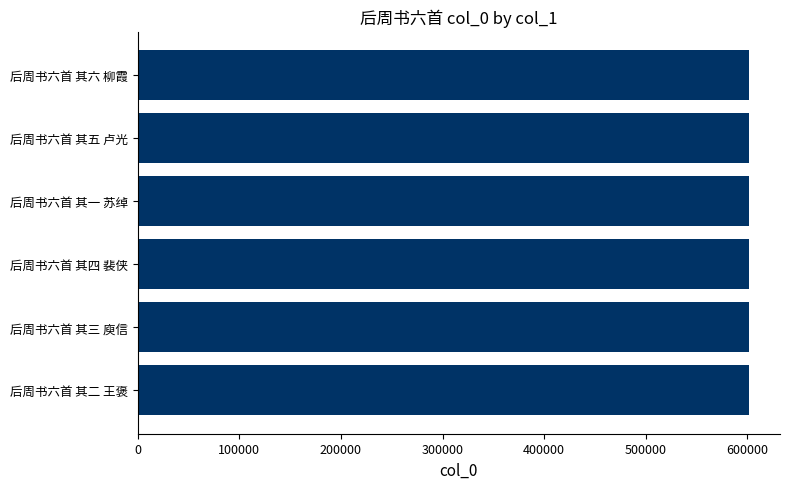

True or false: the data shows 602023 at 后周书六首 其五 卢光.

True